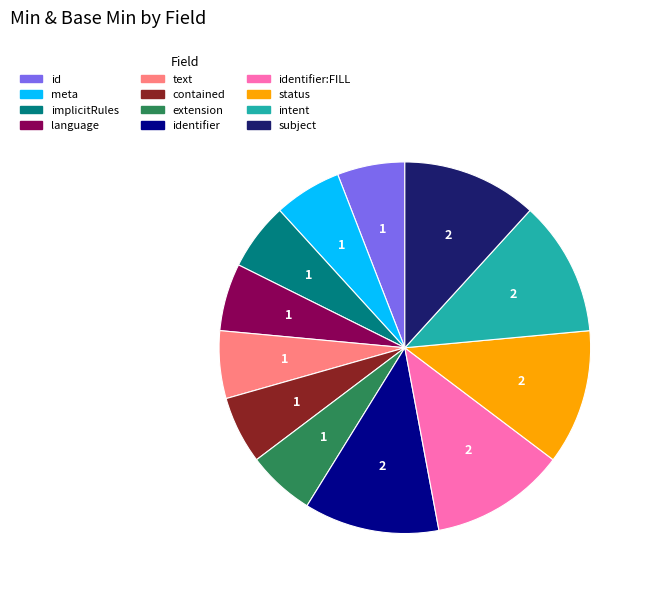

Is there any slice that represents more than half of the pie?

No